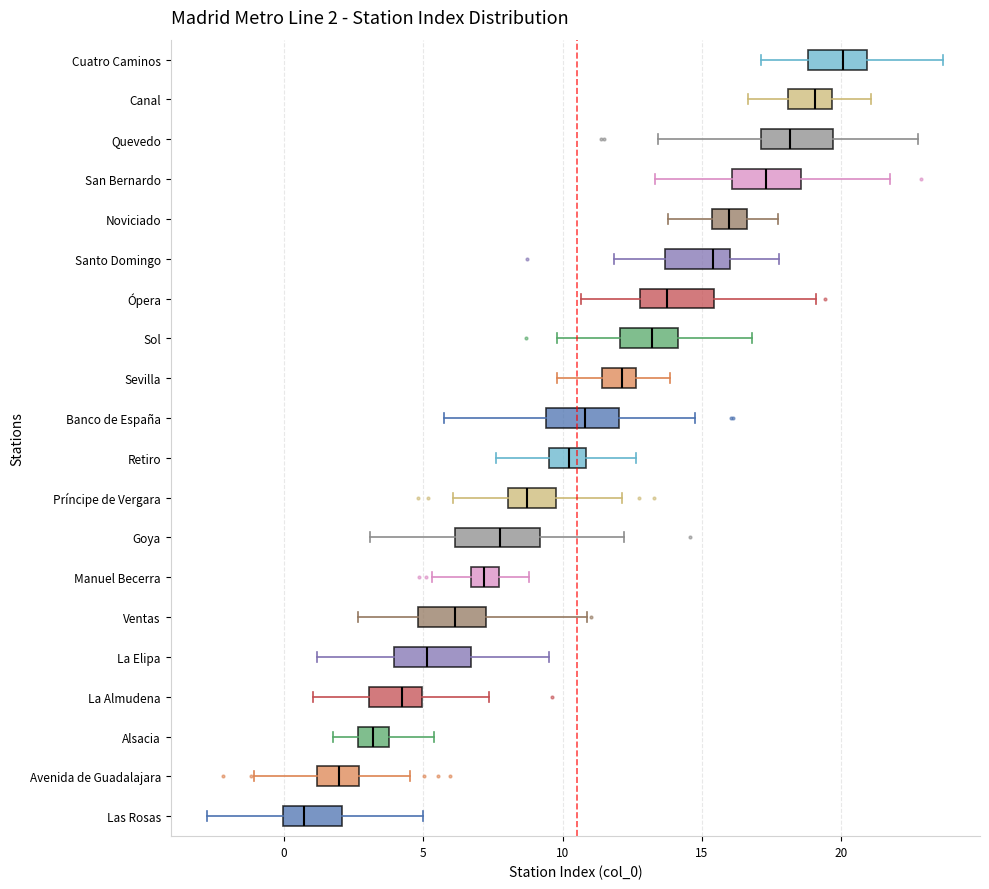

Which box has the furthest to the left median line?

Las Rosas